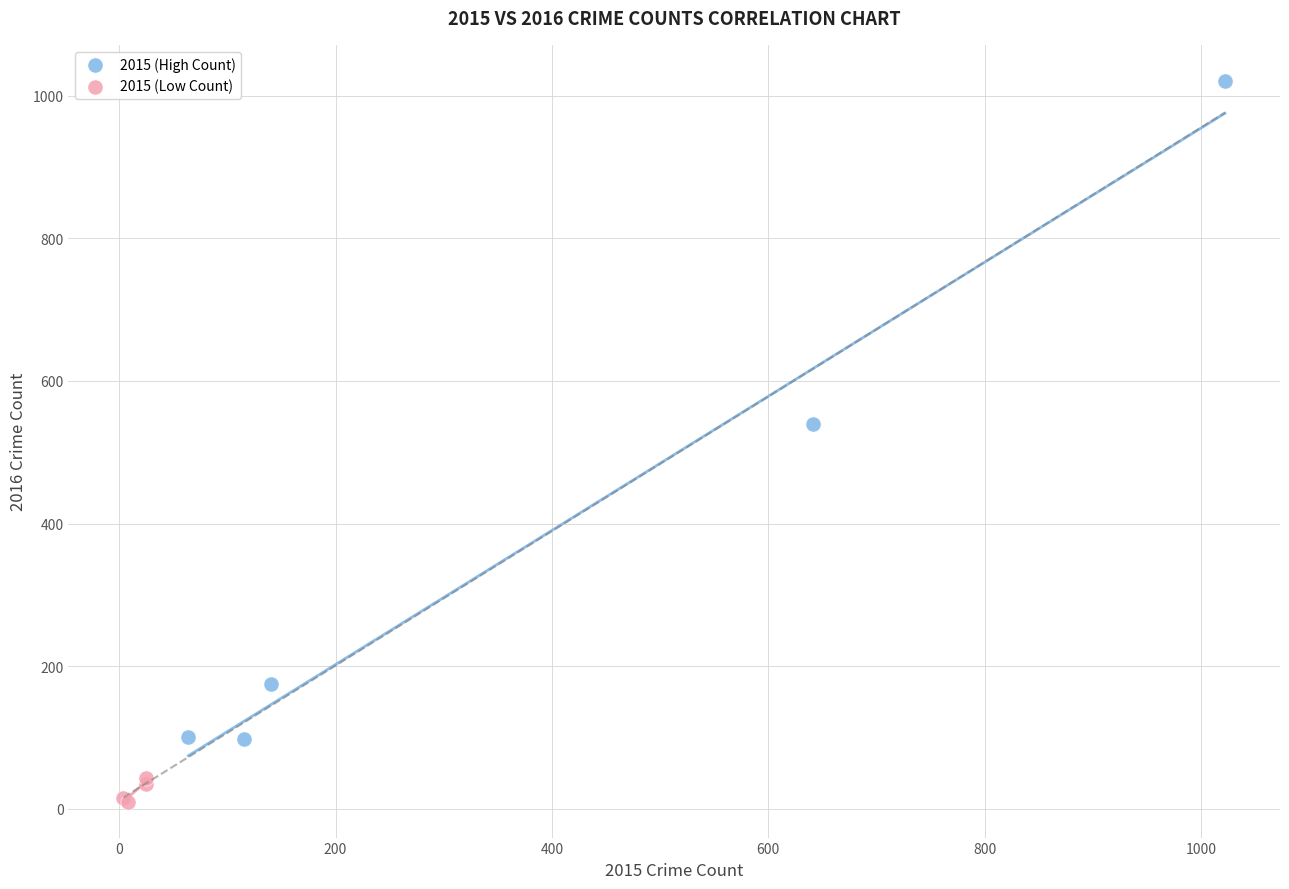

Which series contains the highest Y value?

2015 (High Count)